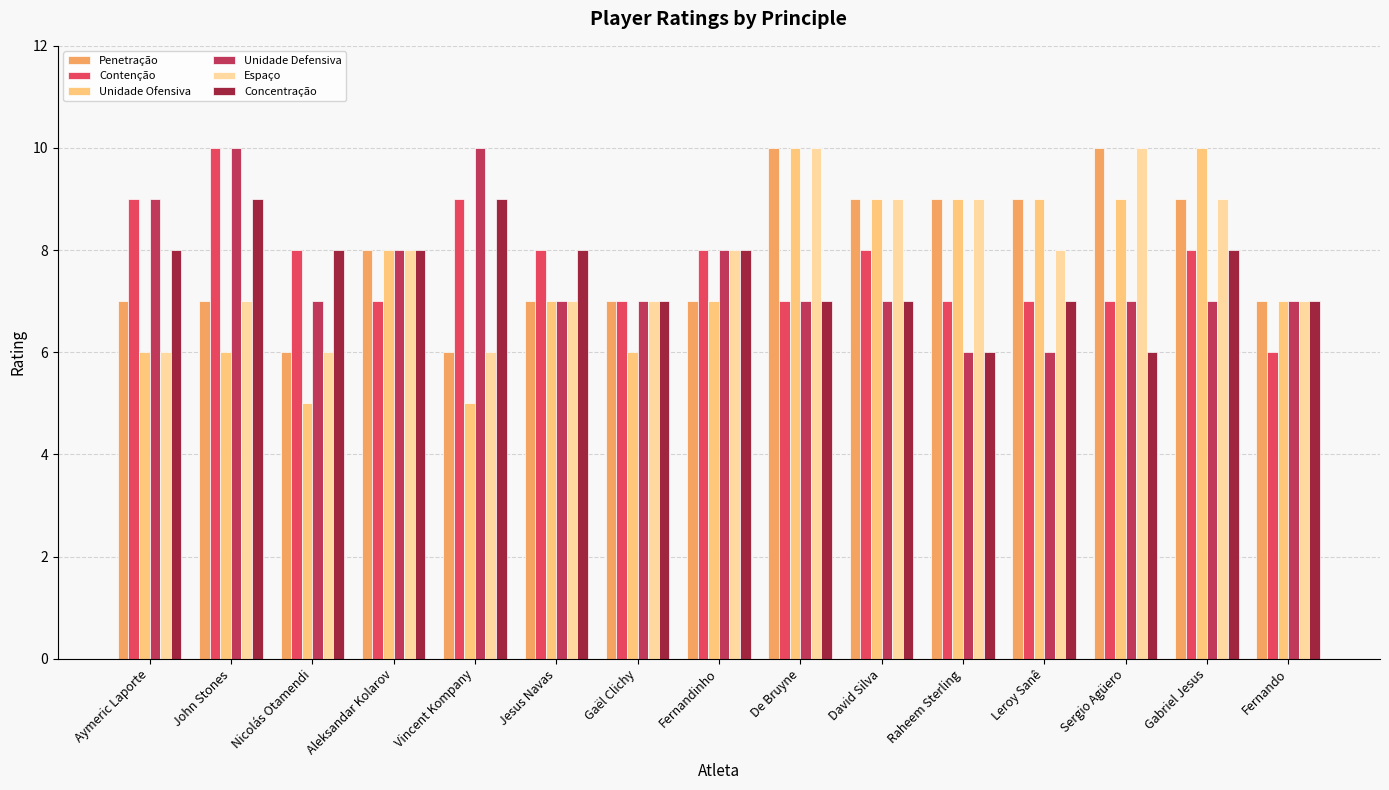

How many groups of bars are there?

15